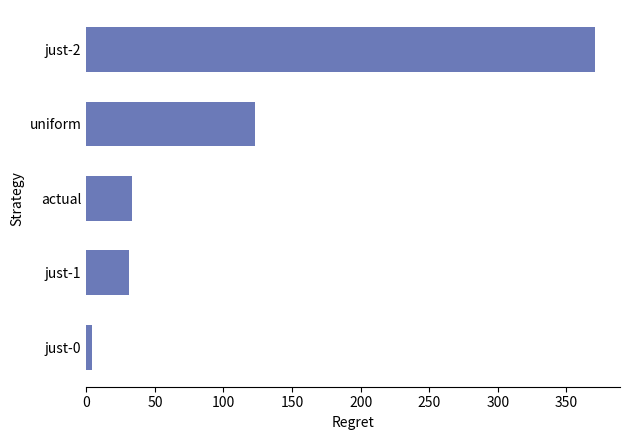

At which label is the value closest to 187?

uniform